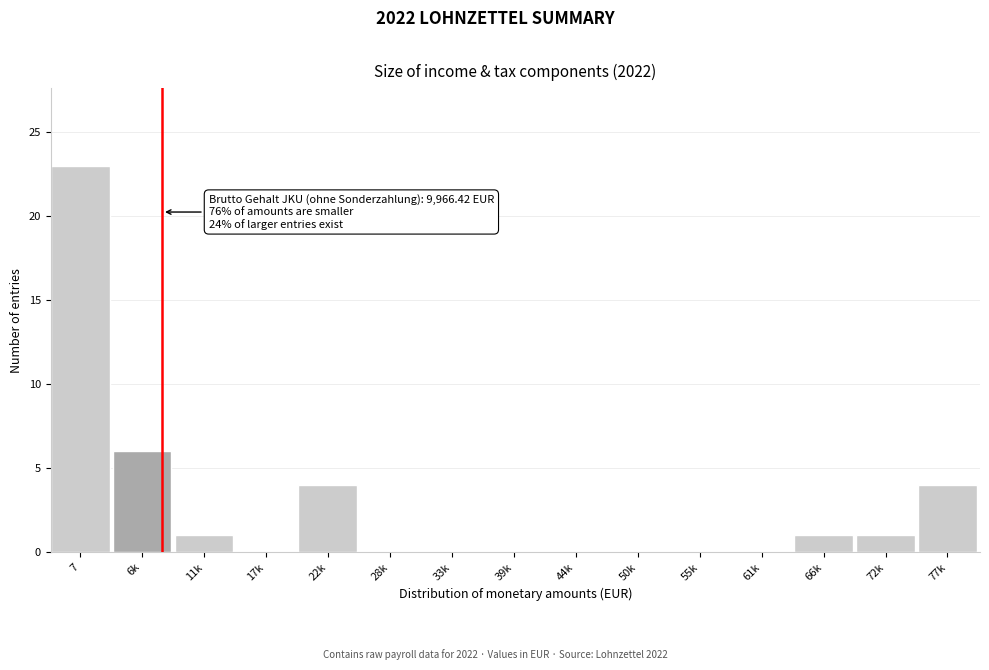

Reading right to left, extract all data points from this chart.

77k=4	72k=1	66k=1	61k=0	55k=0	50k=0	44k=0	39k=0	33k=0	28k=0	22k=4	17k=0	11k=1	6k=6	7=23